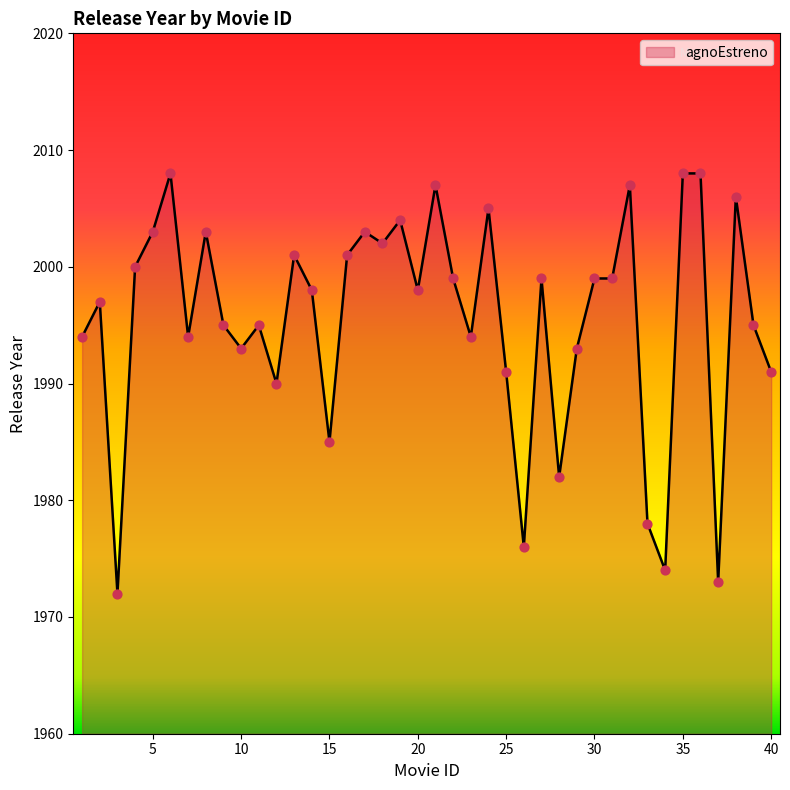

What is the difference between the maximum and minimum values?

36